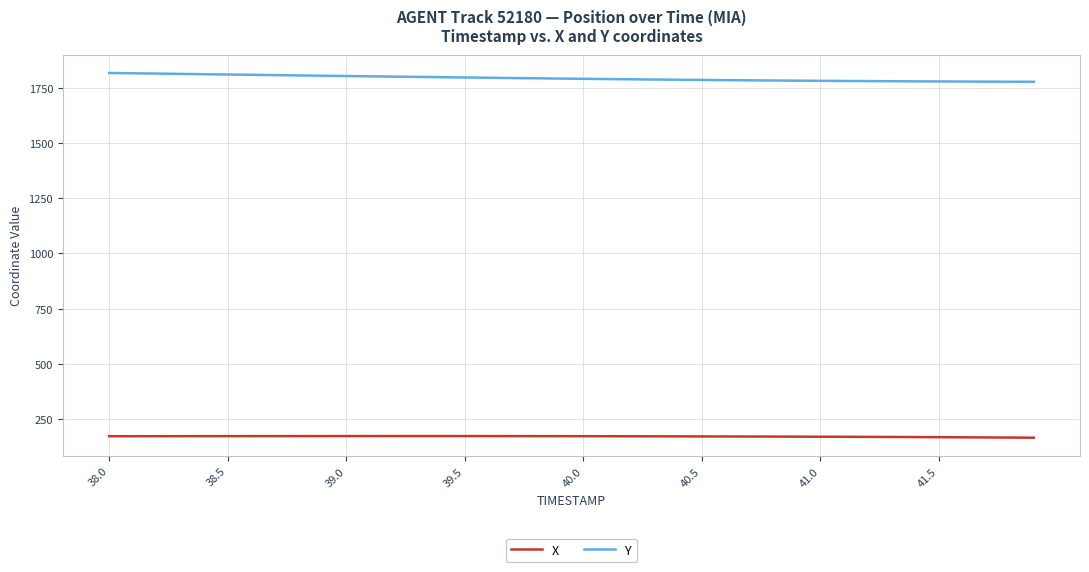

Which series has the largest total across all categories?

Y